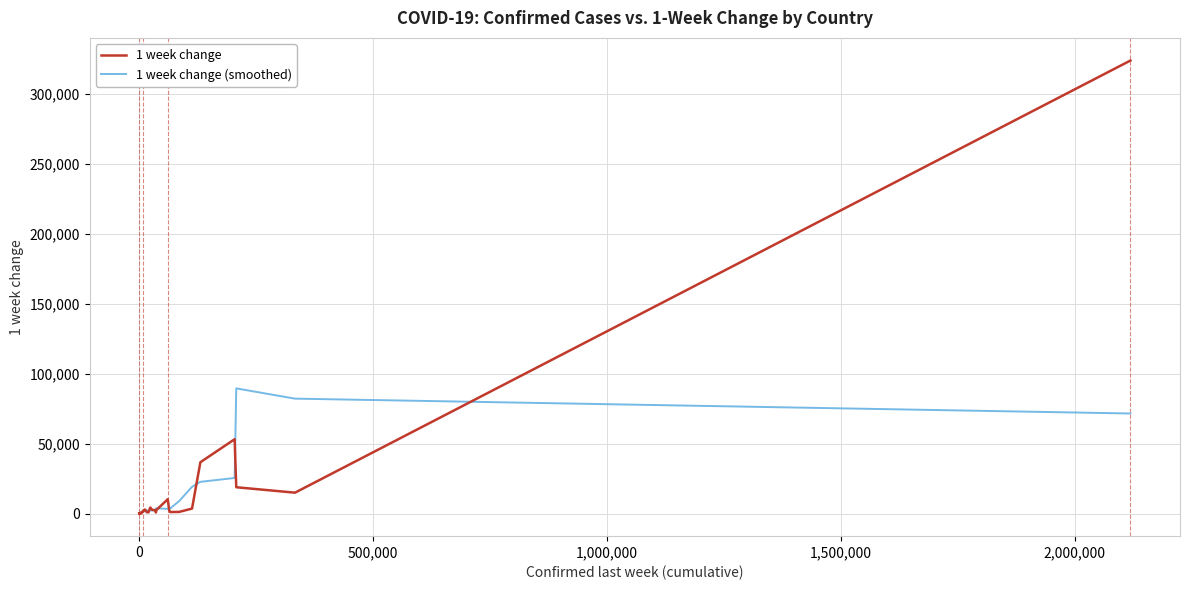

Rank the series by their maximum value, from lowest to highest.

1 week change (smoothed), 1 week change